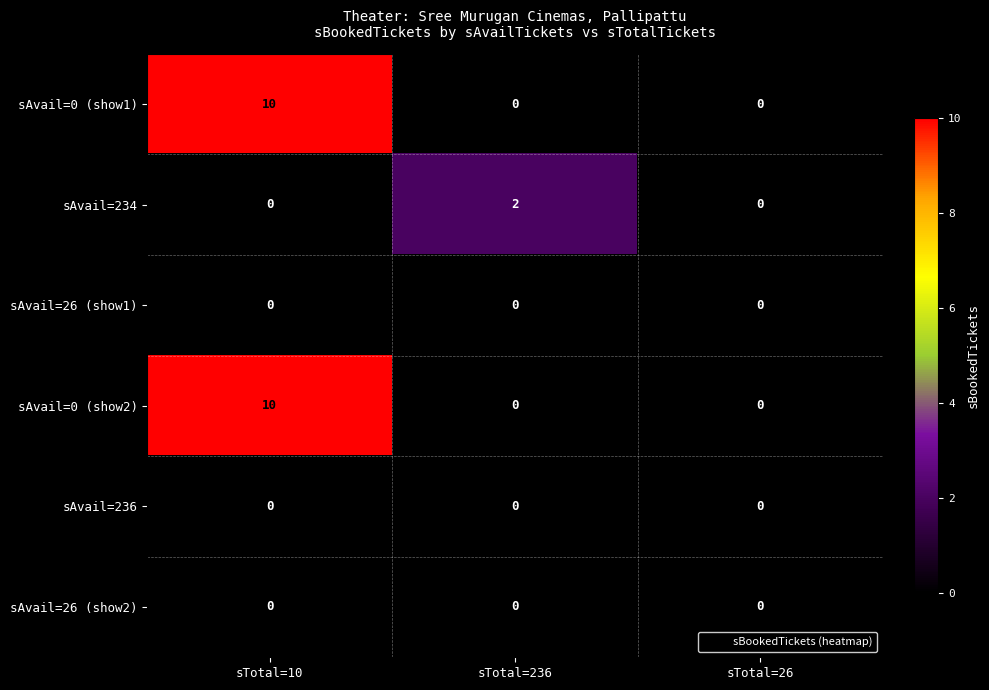

Reading left to right, extract all data points from this chart.

sAvail=0 (show1): sTotal=10=10	sTotal=236=0	sTotal=26=0
sAvail=234: sTotal=10=0	sTotal=236=2	sTotal=26=0
sAvail=26 (show1): sTotal=10=0	sTotal=236=0	sTotal=26=0
sAvail=0 (show2): sTotal=10=10	sTotal=236=0	sTotal=26=0
sAvail=236: sTotal=10=0	sTotal=236=0	sTotal=26=0
sAvail=26 (show2): sTotal=10=0	sTotal=236=0	sTotal=26=0